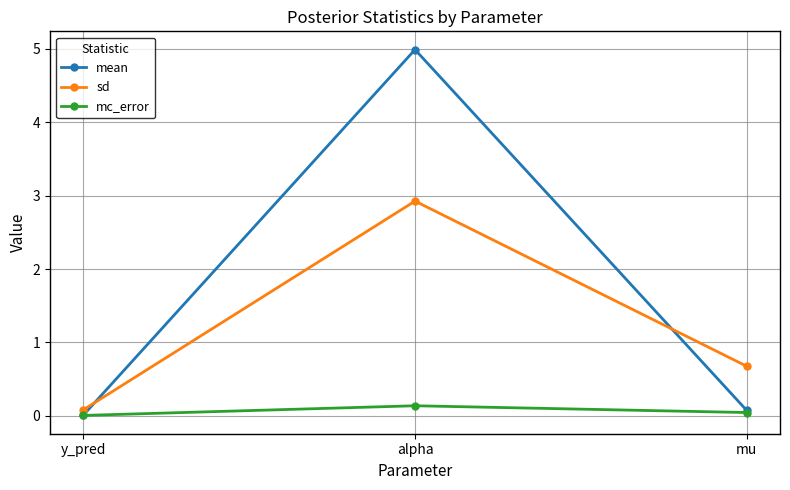

Is it true that sd equals 2.9 at alpha?

True